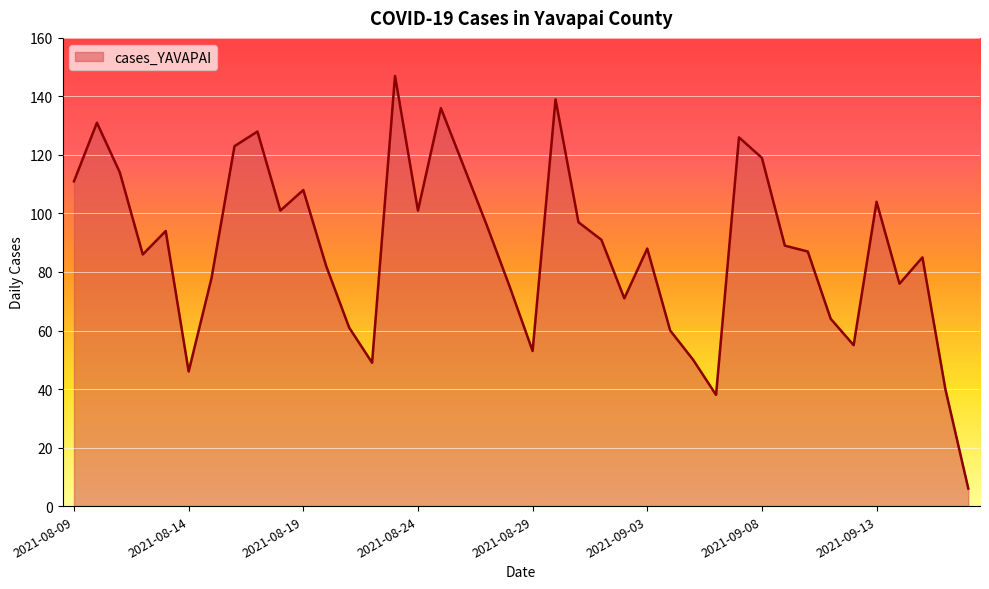

What is the smallest value displayed?

6